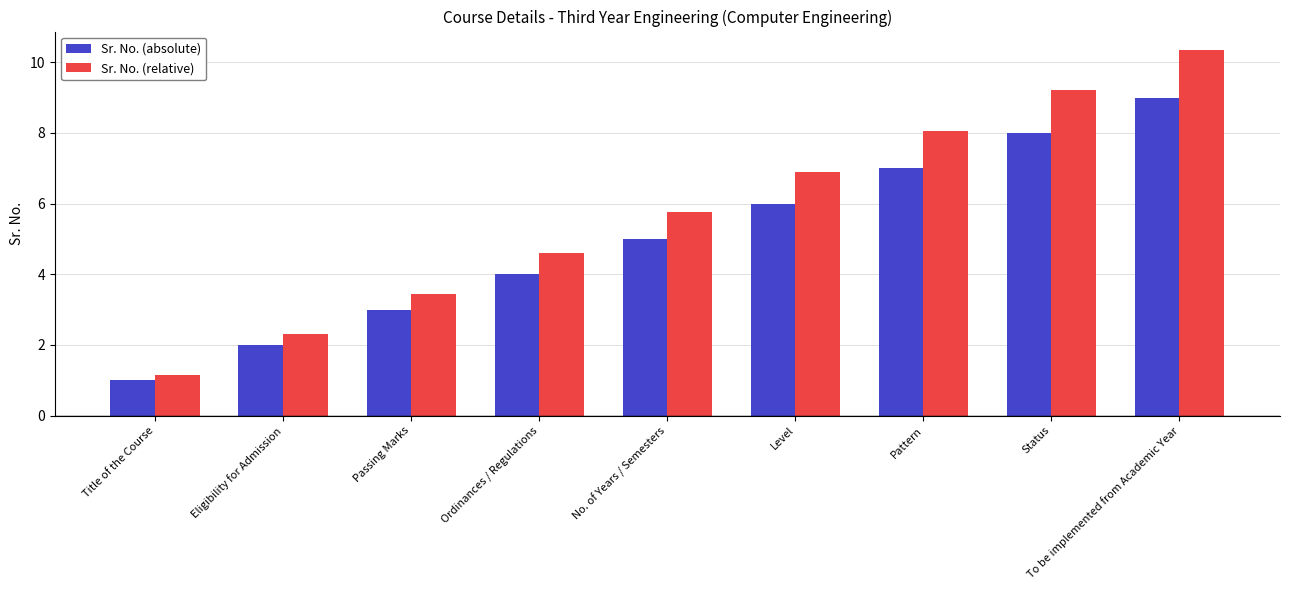

What is the difference between the Sr. No. (relative) values at To be implemented from Academic Year and Title of the Course?

9.2